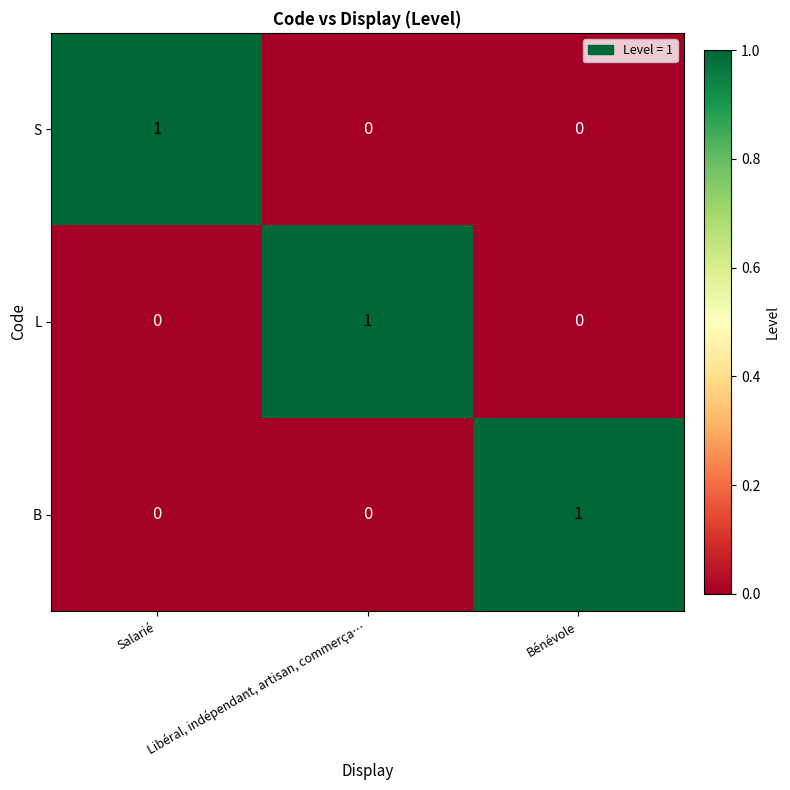

The B series shows 1 at Bénévole. True or false?

True